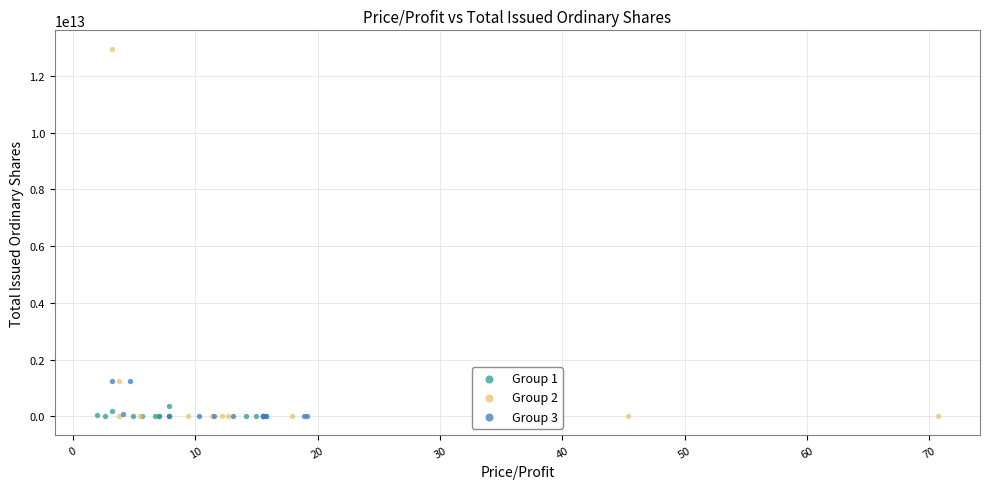

Which series has the largest Y range (max minus min)?

Group 2